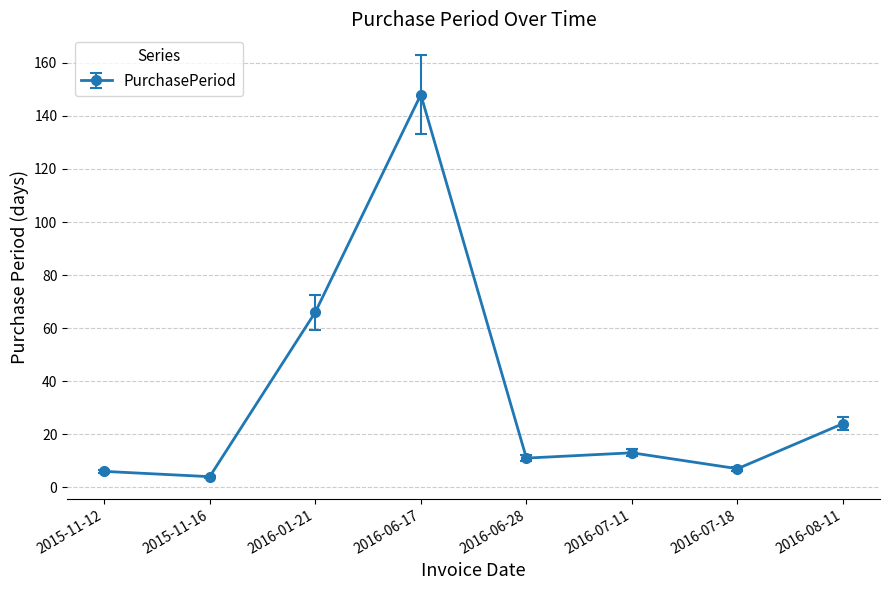

What position from the left is 2016-08-11?

8